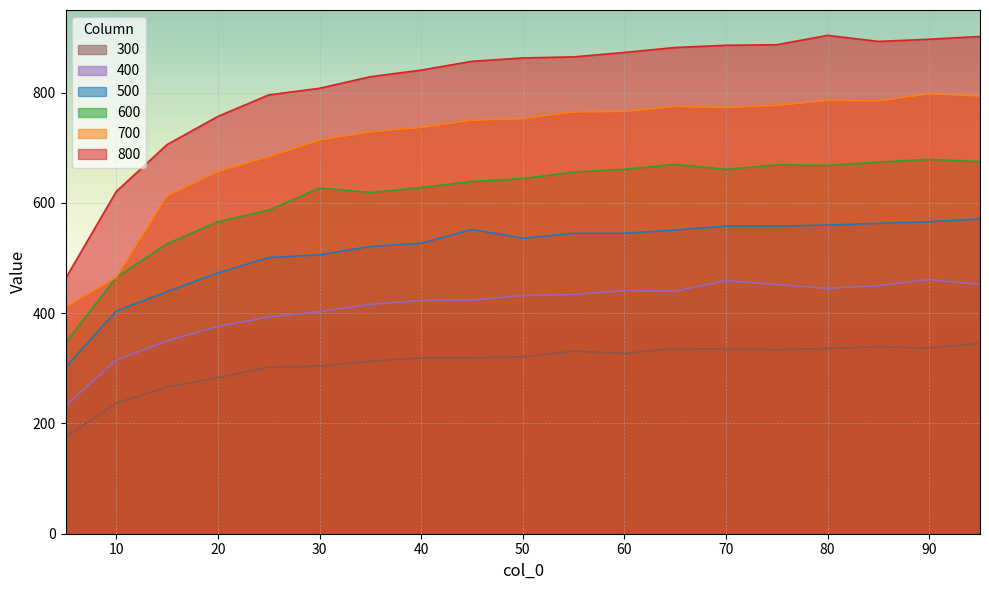

Which series has the largest range (max minus min)?

800